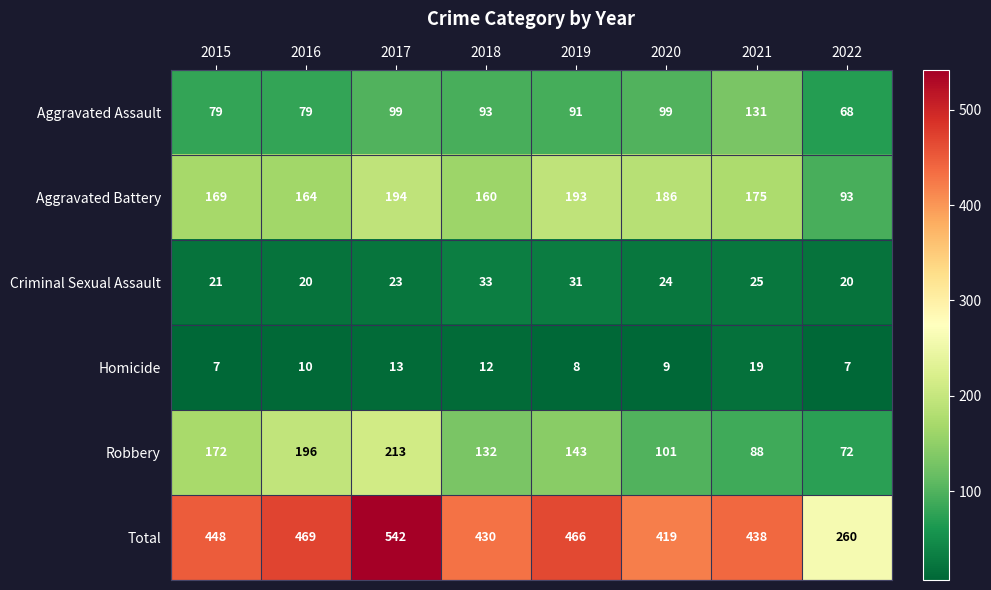

What is the sum of the Criminal Sexual Assault values at 2022 and 2021?

45